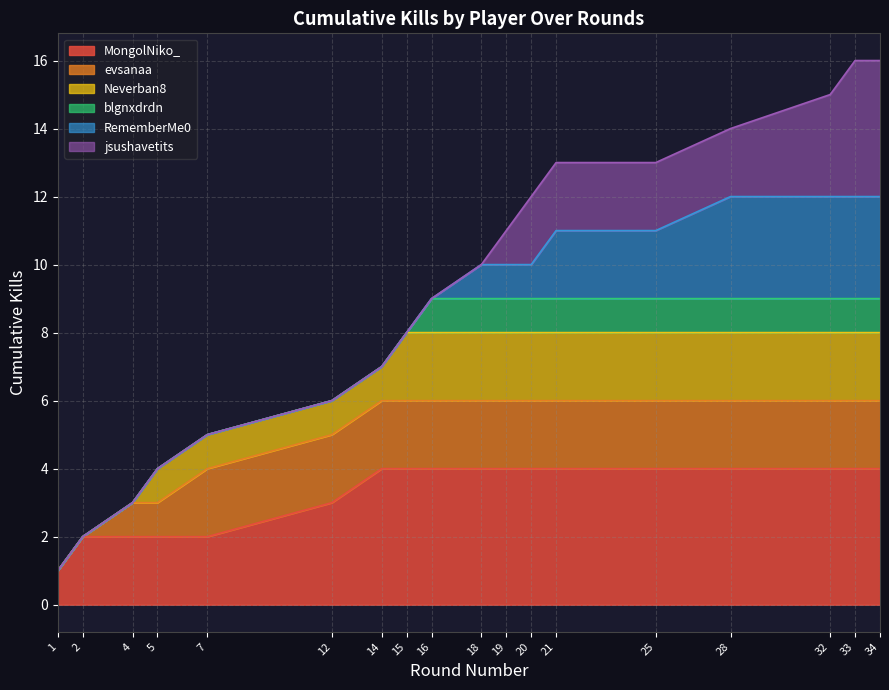

True or false: the data shows 7 at 14.

True